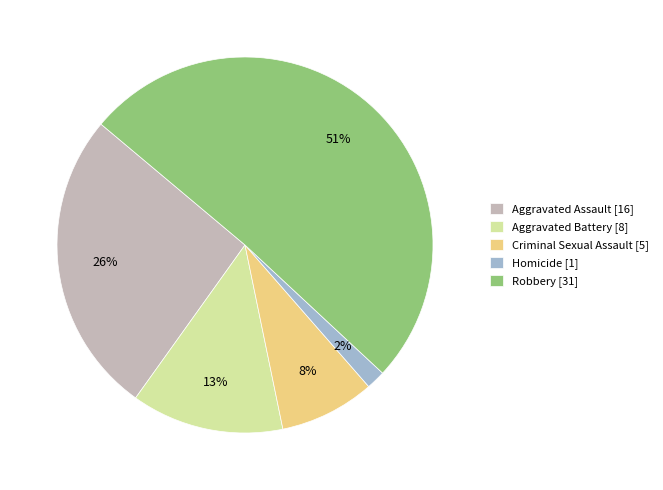

To the nearest percent, what is the difference between the largest and smallest slice percentages?

49%